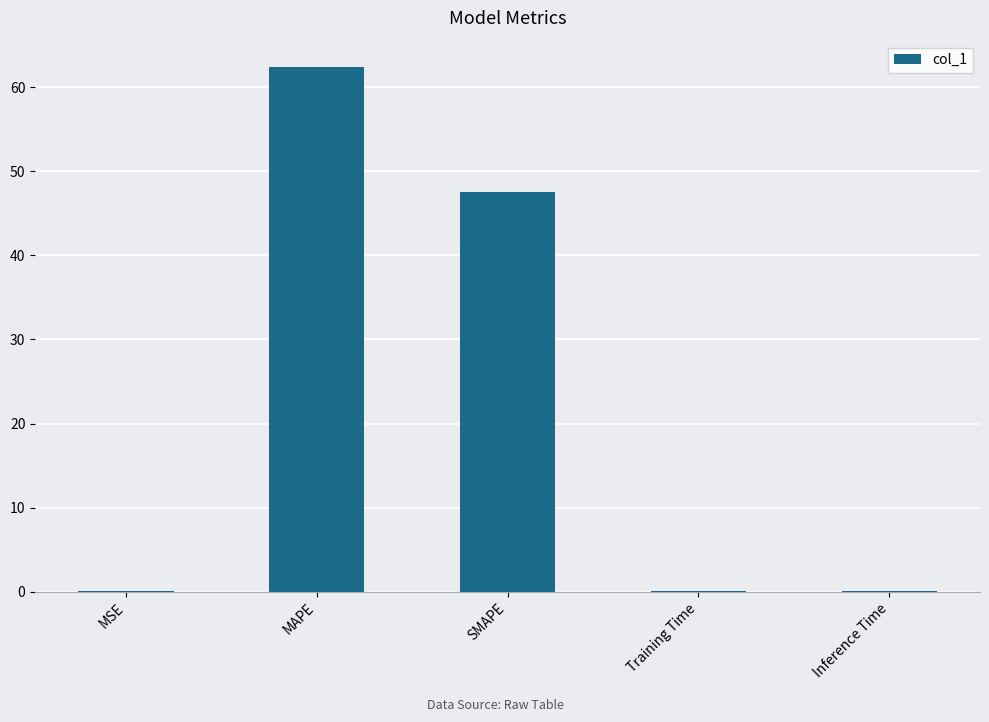

Between MAPE and Training Time, which is larger?

MAPE